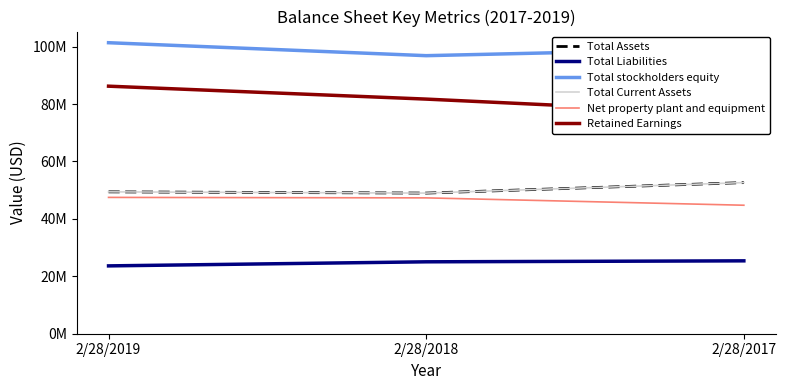

Reading right to left, what are all the values shown in this chart?

Total Assets: 2/28/2017=52632000	2/28/2018=48979000	2/28/2019=49407000
Total Liabilities: 2/28/2017=25382000	2/28/2018=25045000	2/28/2019=23627000
Total stockholders equity: 2/28/2017=99363000	2/28/2018=96837000	2/28/2019=101351000
Total Current Assets: 2/28/2017=52632000	2/28/2018=48979000	2/28/2019=49407000
Net property plant and equipment: 2/28/2017=44750000	2/28/2018=47312000	2/28/2019=47477000
Retained Earnings: 2/28/2017=76511000	2/28/2018=81712000	2/28/2019=86214000